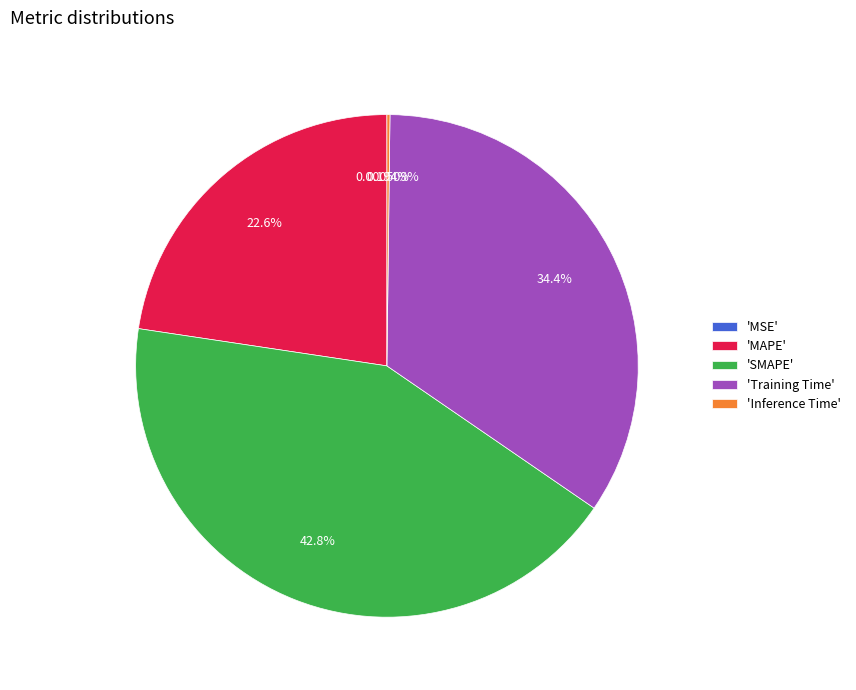

Which slice is the largest?

'SMAPE'